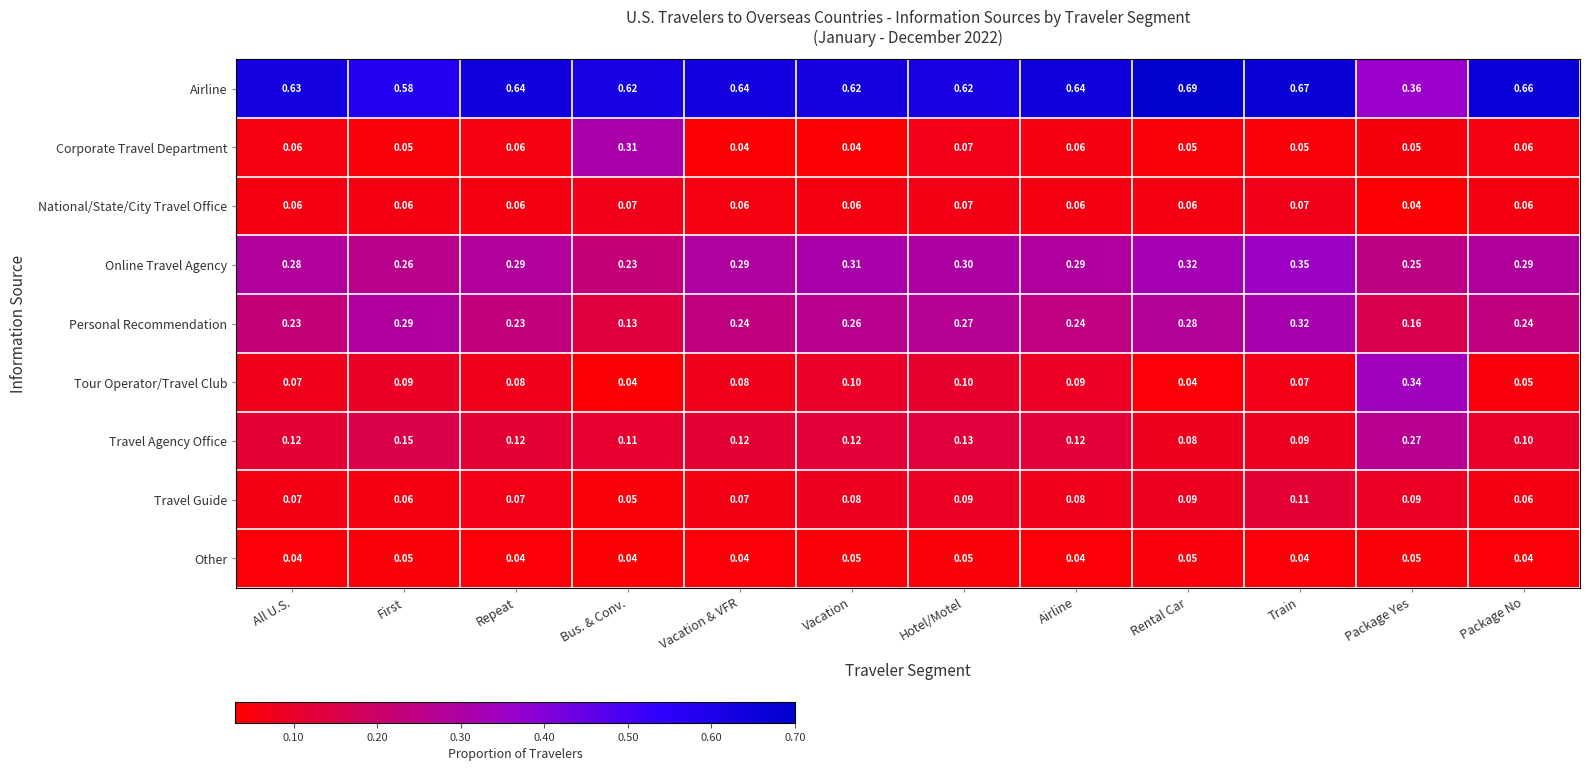

At which label does Personal Recommendation reach its minimum?

Bus. & Conv.